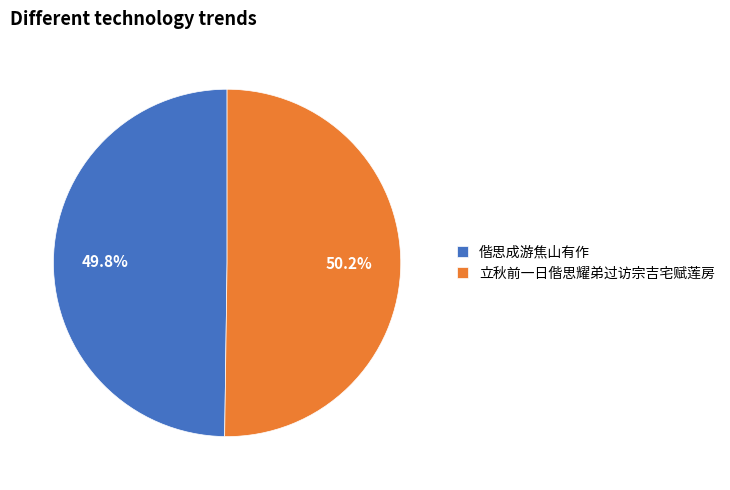

What is the ratio of the value at 立秋前一日偕思耀弟过访宗吉宅赋莲房 to the value at 偕思成游焦山有作?

1.0